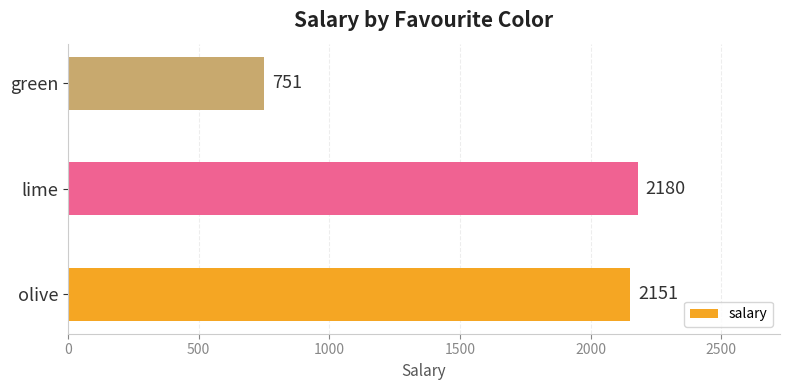

Are the bars grouped side by side (vs. stacked)?

No